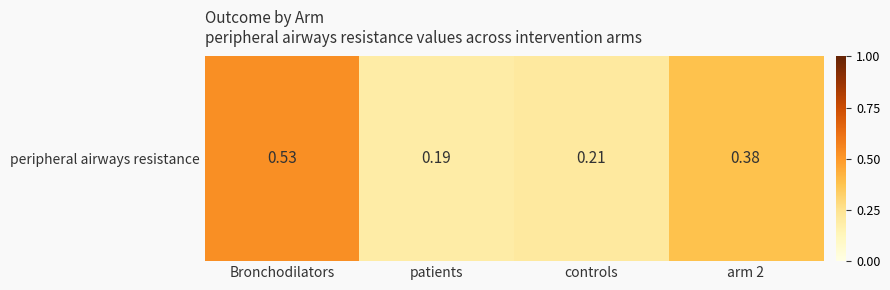

What is the average value?

0.3